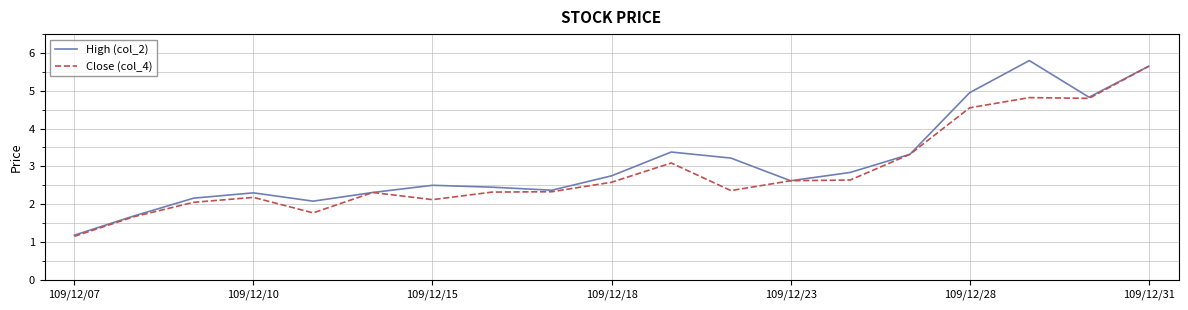

What is the maximum value shown in the chart?

5.8